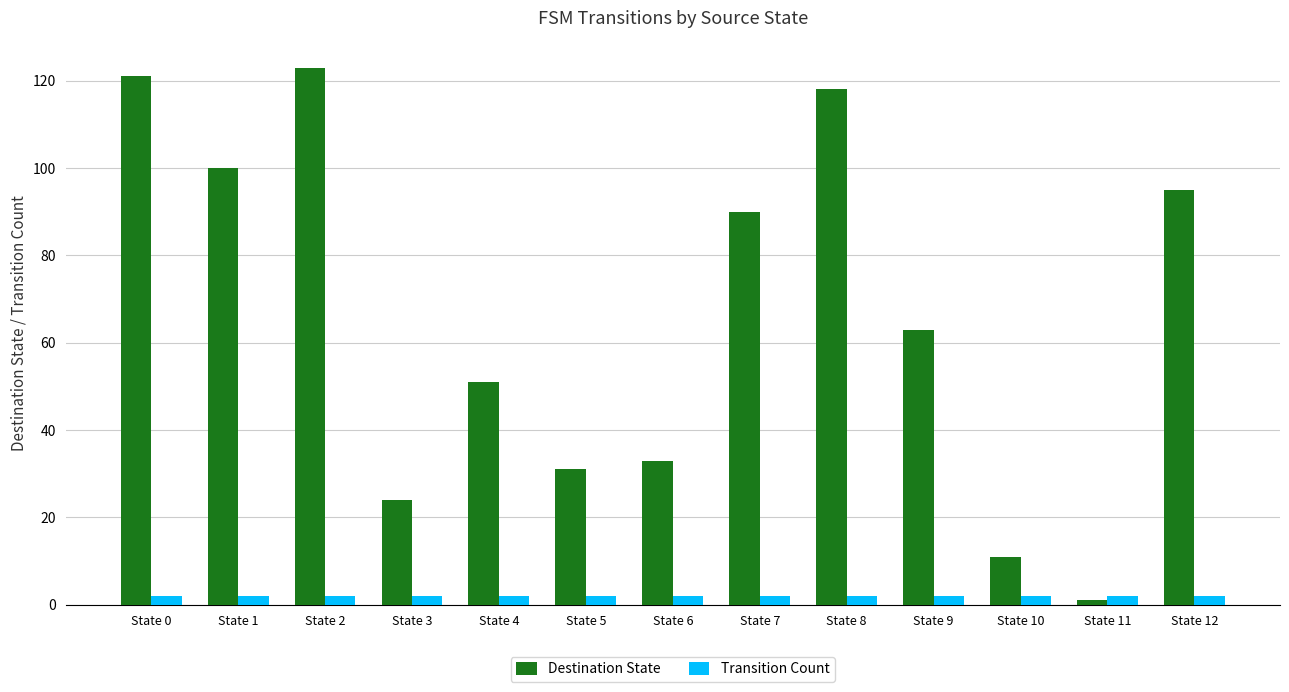

Reading left to right, extract all data points from this chart.

Destination State: 121	100	123	24	51	31	33	90	118	63	11	1	95
Transition Count: 2	2	2	2	2	2	2	2	2	2	2	2	2